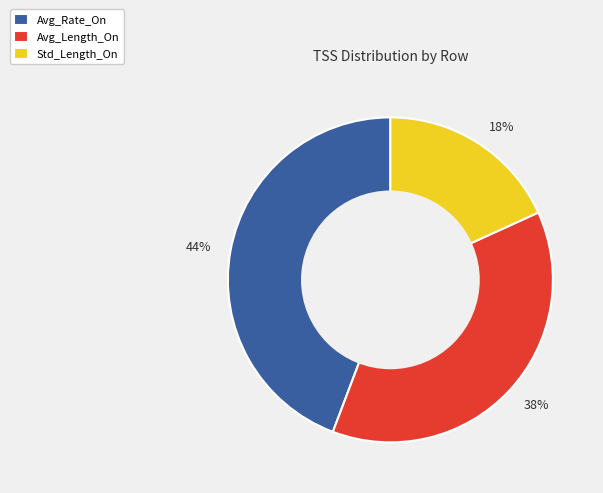

How many segments does this pie chart have?

3